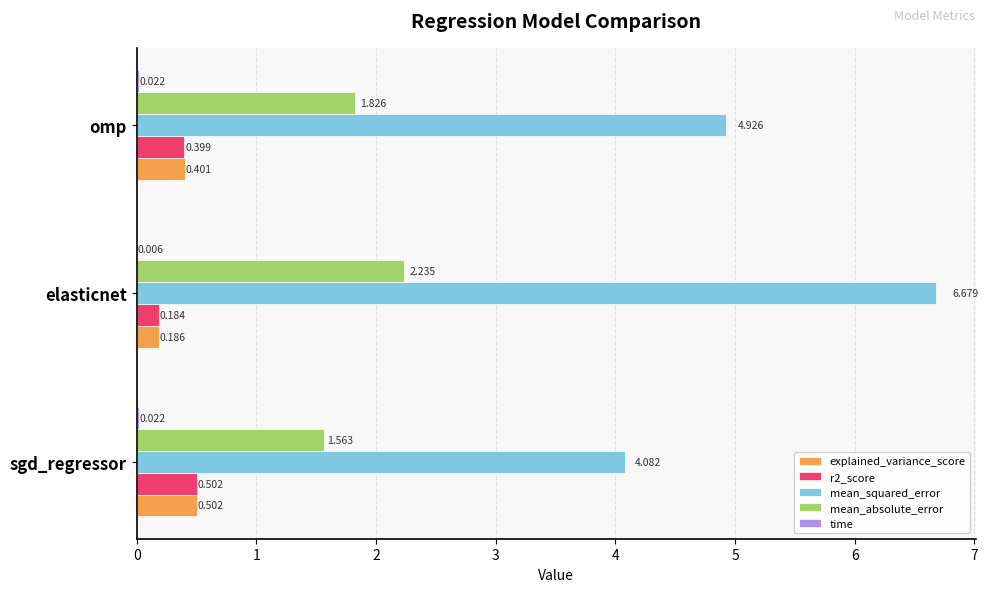

Which category has the highest value across all series?

elasticnet